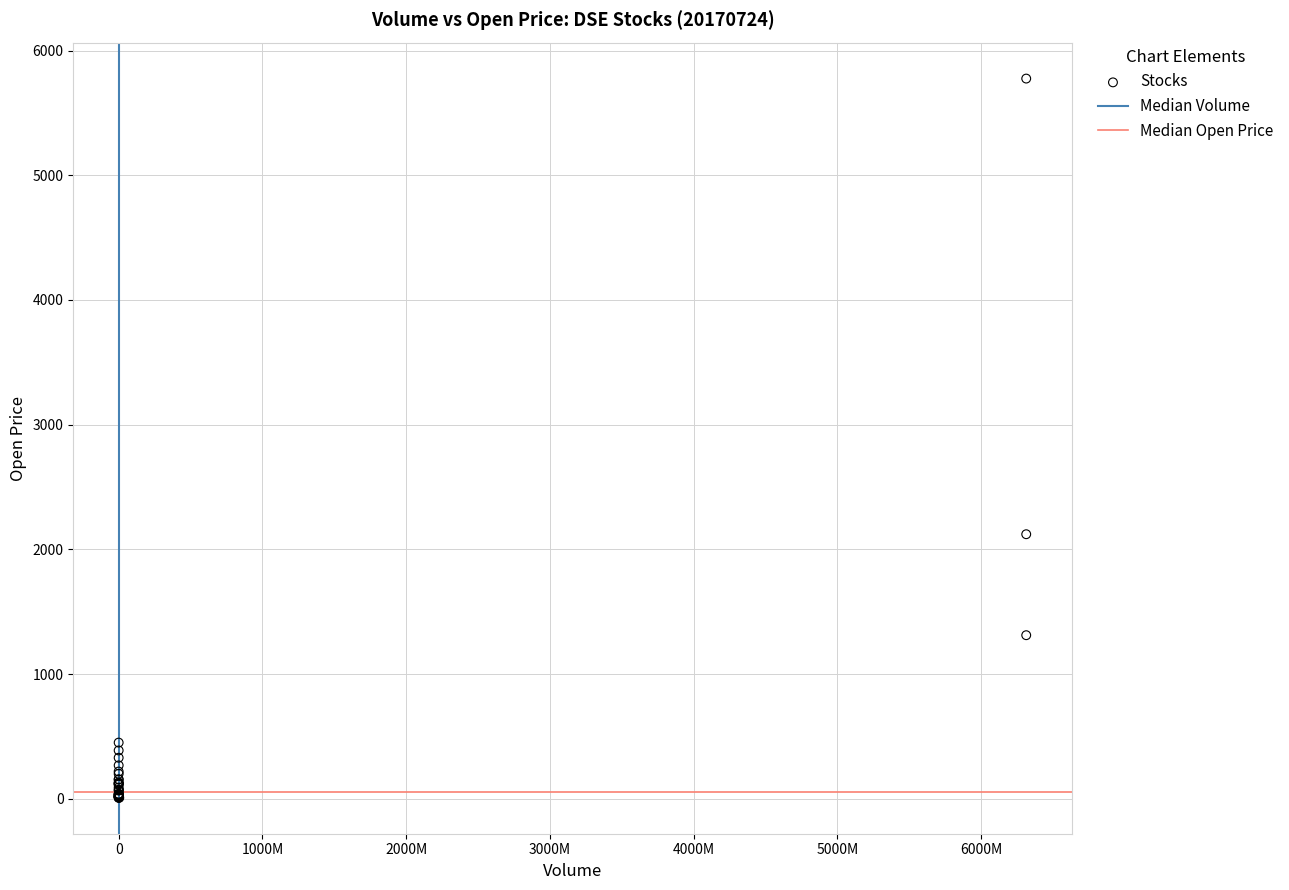

What Y value in the scatter plot is closest to 2891?

2121.2